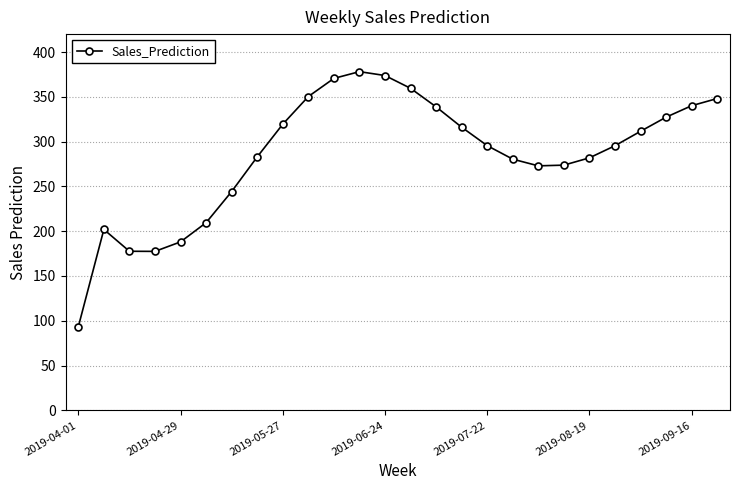

What is the smallest value displayed?

93.3